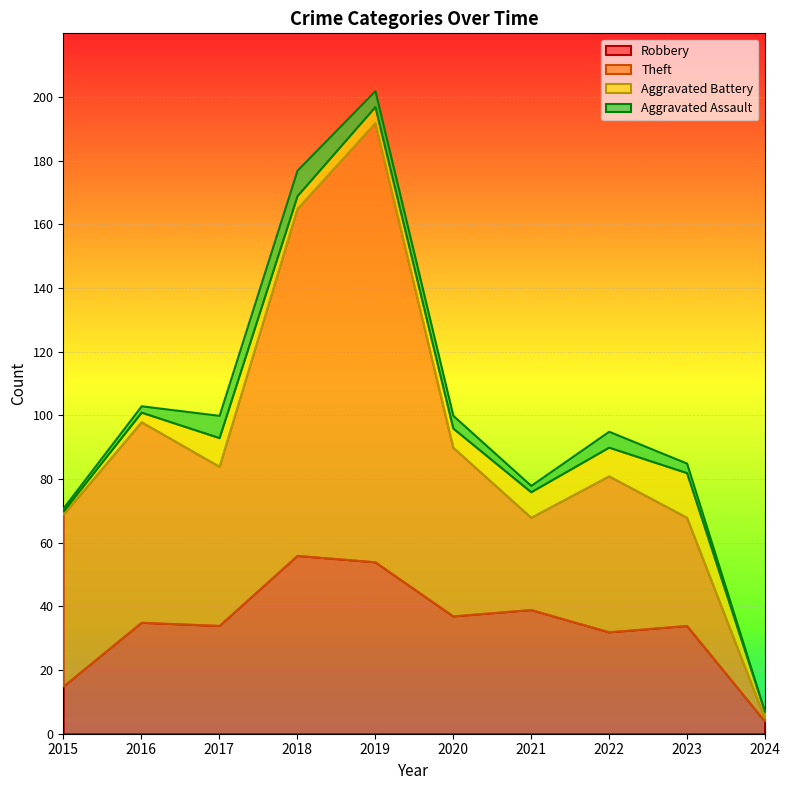

At which category is the sum across all series the highest?

2019